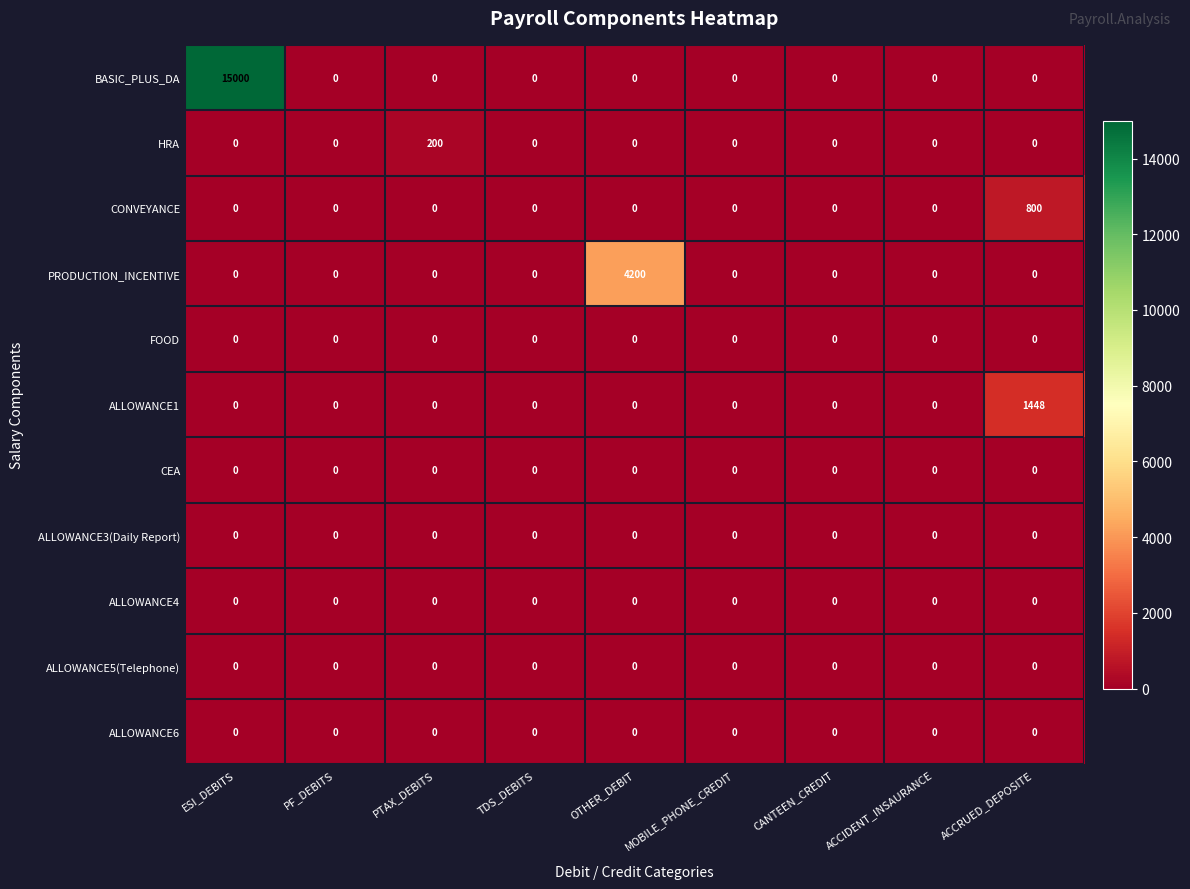

What is the difference between the maximum and second lowest values in the HRA series?

200